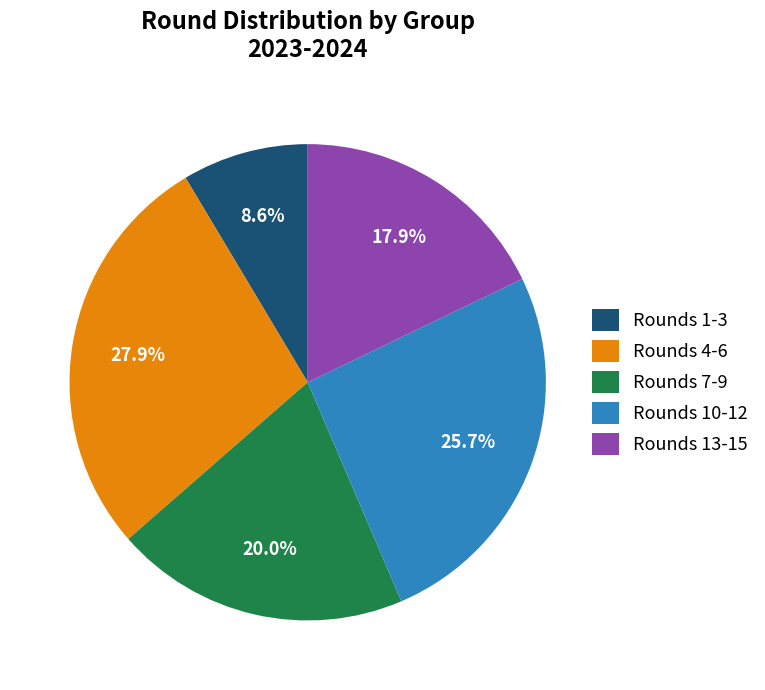

How much of the chart is everything except Rounds 7-9?

80.0%